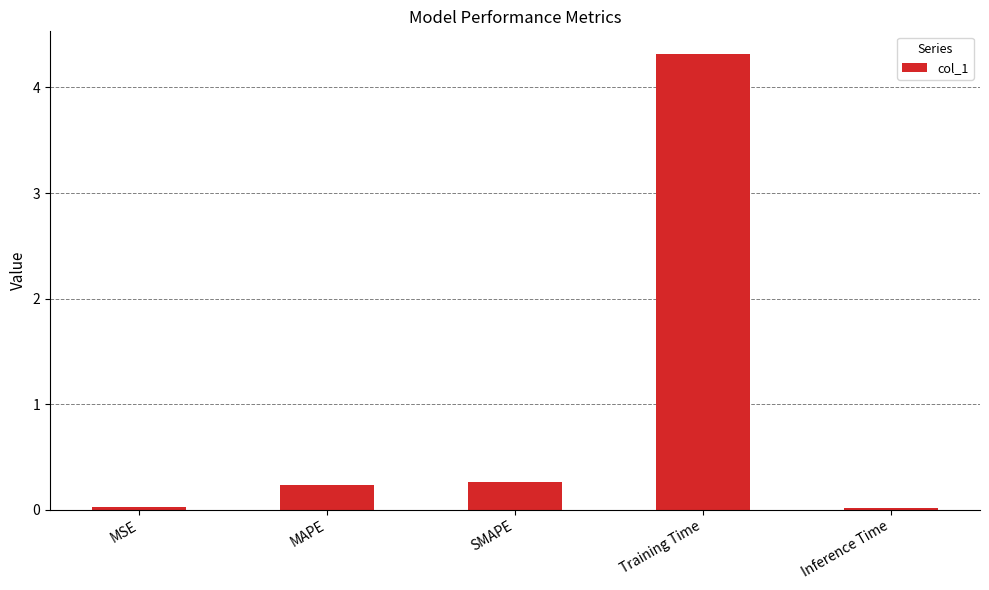

What value does the data have at SMAPE?

0.3